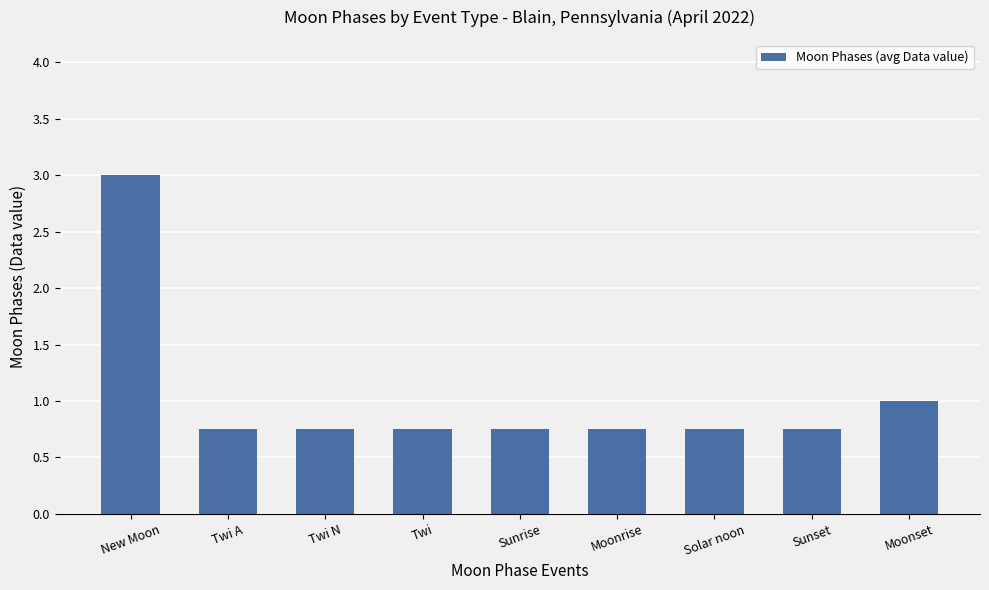

The chart shows a value of 3.0 at New Moon. True or false?

True